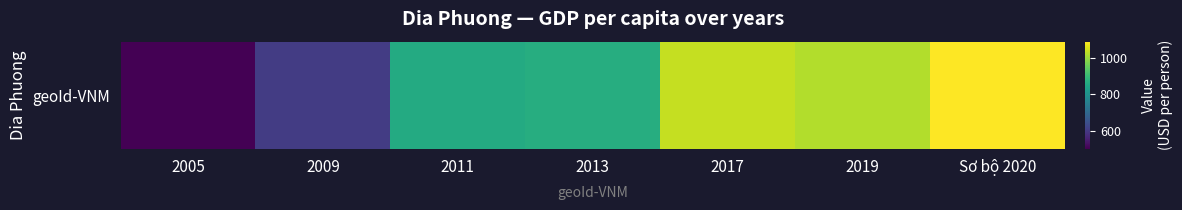

What is the difference between the second highest and second lowest values?

430.4